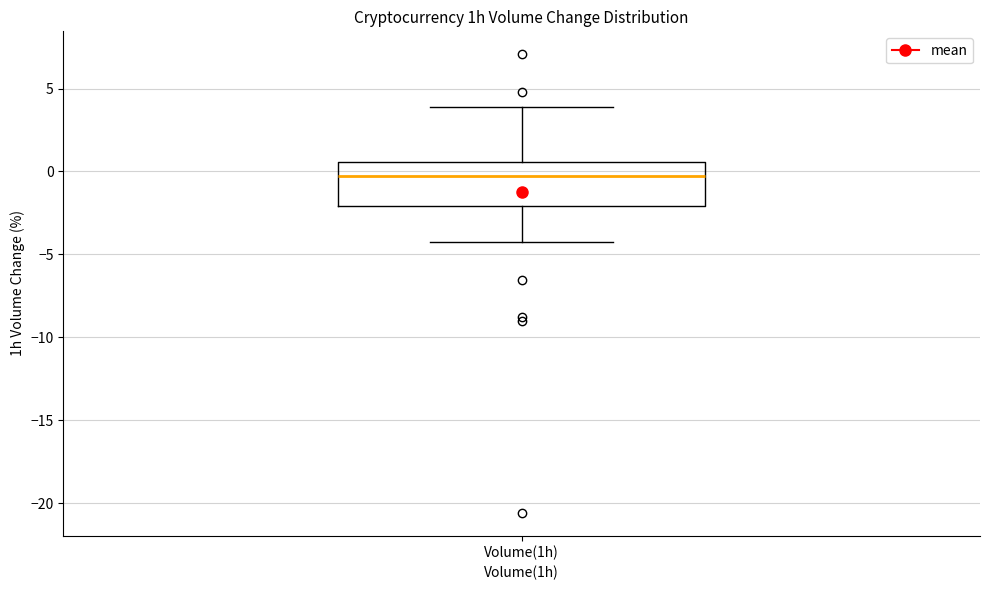

Read this box plot against the y-axis: the position of the median line, the range covered by the box, and the ends of both whiskers. The values are not printed on the chart, so give them approximately, as read against the axis.

median -0.5, box -2.0 to 0.5, whiskers -4.5 to 4.0